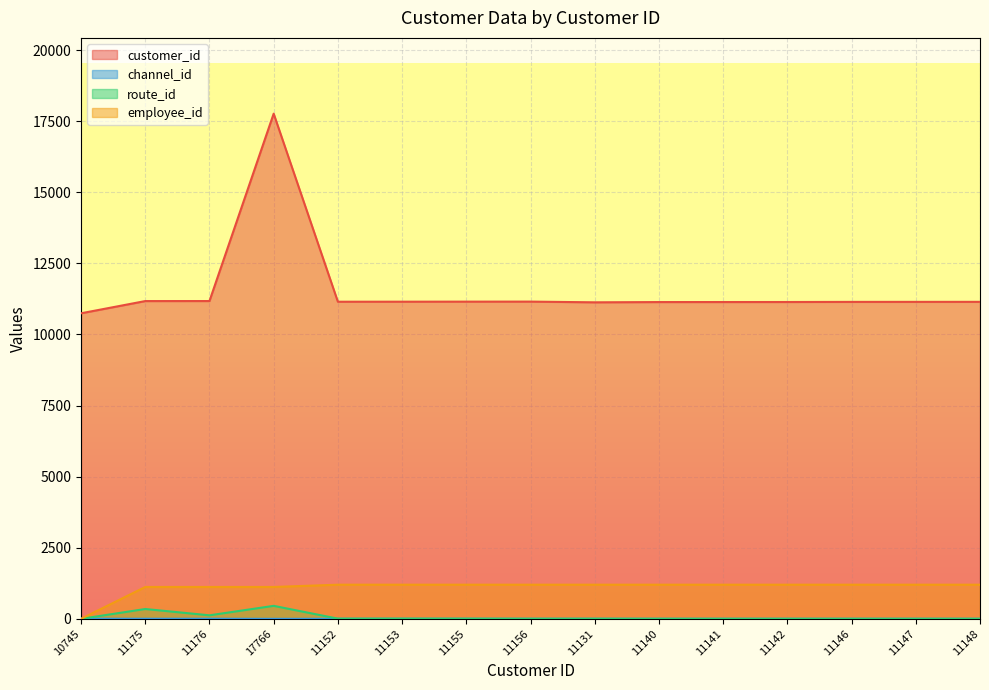

Is the value of employee_id at 17766 greater than the value of channel_id at 11156?

Yes